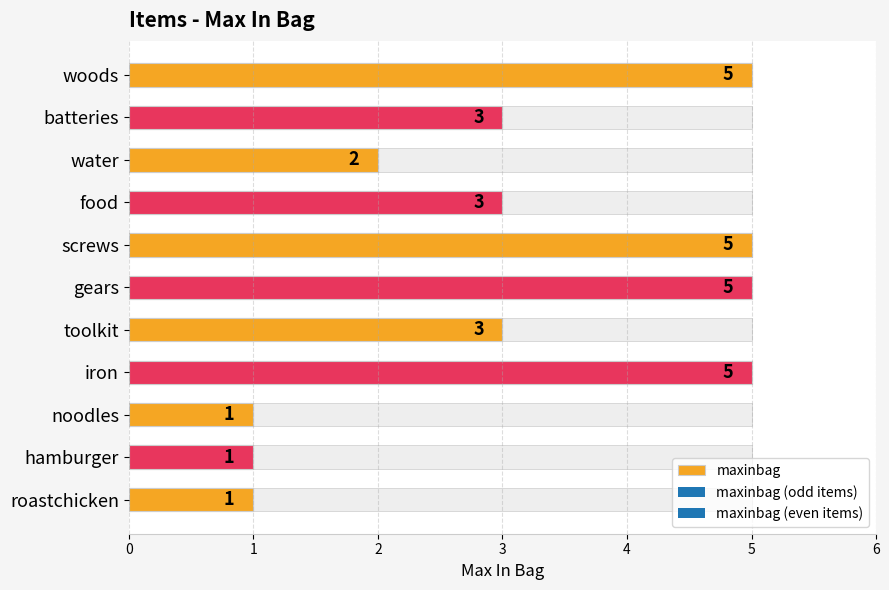

Is it true that the value at water is 2?

True